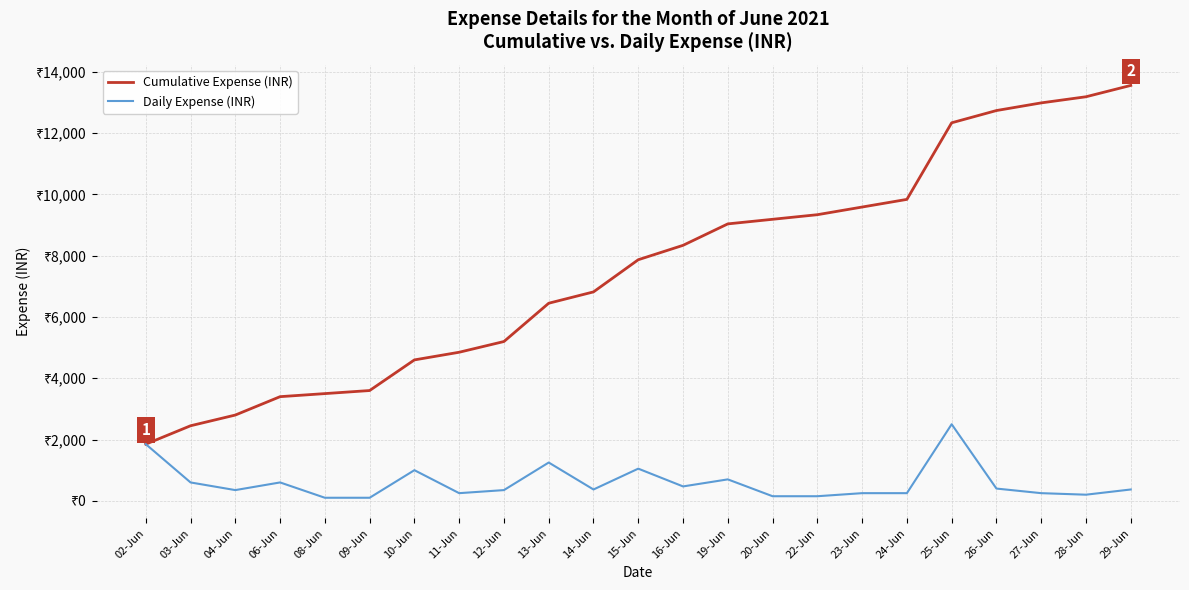

At which category is the sum across all series the highest?

25-Jun